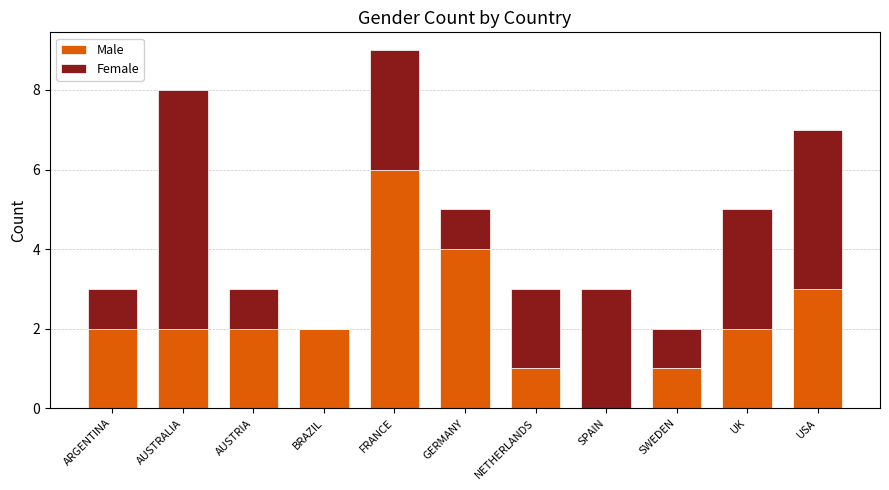

What is the total value across all series at AUSTRIA?

3